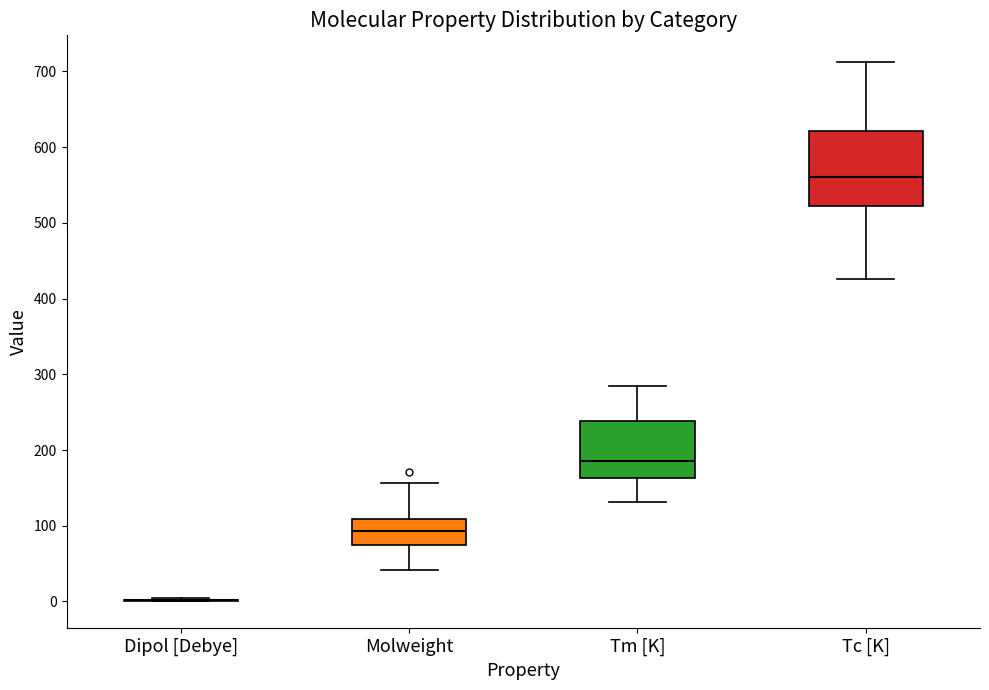

Reading left to right, transcribe this box plot: for each box, give where its median line is, the range the box spans, and where its two whiskers end, as read against the y-axis. The values are not printed on the chart, so give them approximately, as read against the axis.

Dipol [Debye]: box collapsed to a line at 0, whiskers 0 to 0
Molweight: median 90, box 70 to 110, whiskers 40 to 160
Tm [K]: median 180, box 160 to 240, whiskers 130 to 280
Tc [K]: median 560, box 520 to 620, whiskers 430 to 710